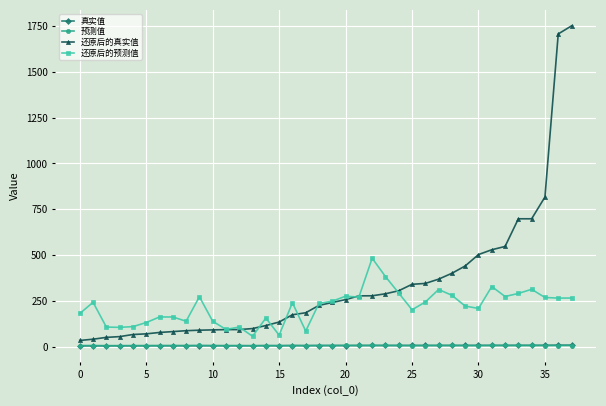

Which series has the widest spread of values?

还原后的真实值